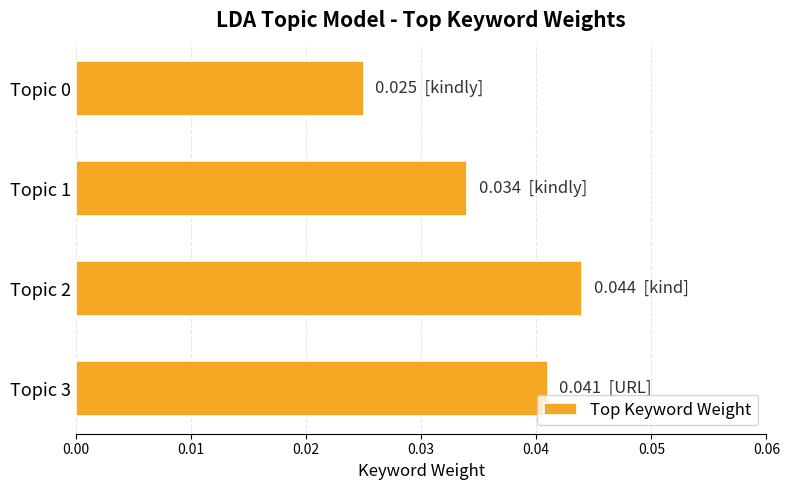

Between Topic 1 and Topic 3, which is larger?

Topic 3